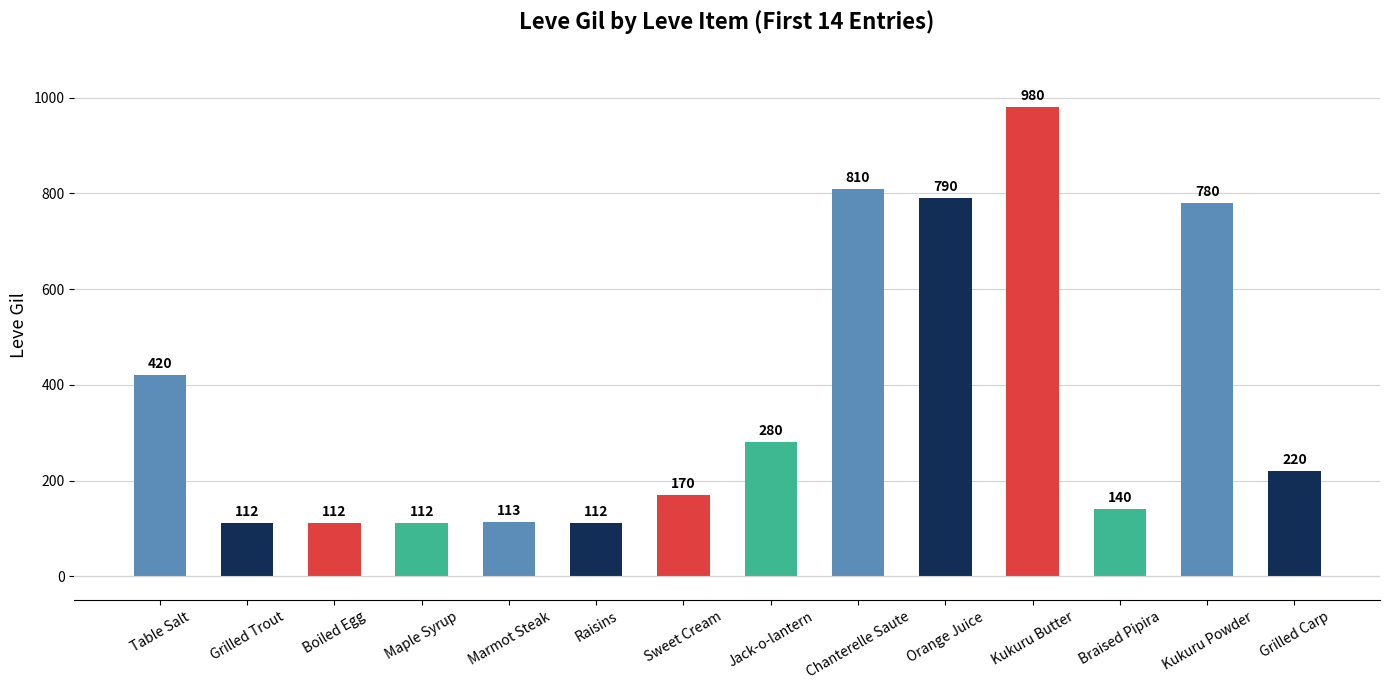

Where is the data nearest to the value 546?

Table Salt